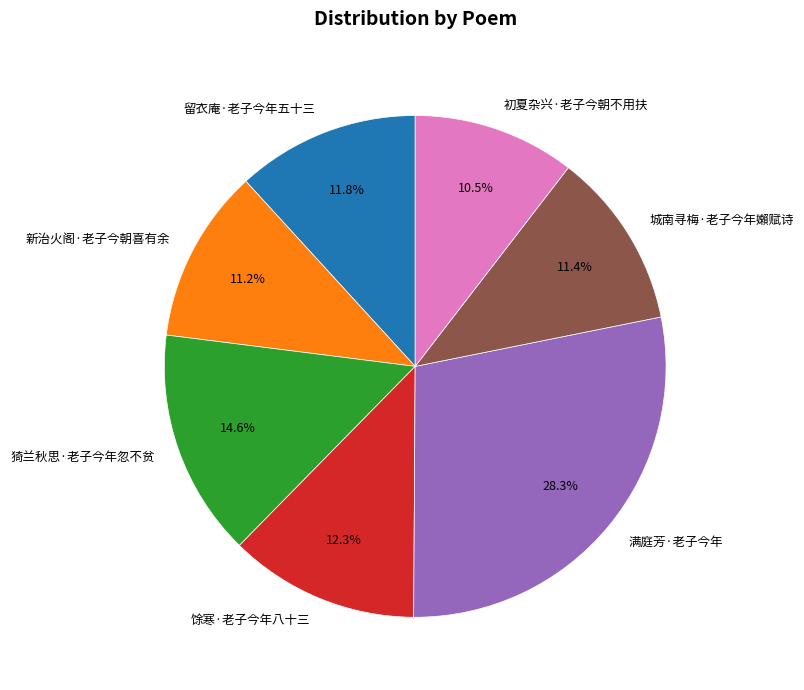

To the nearest percent, what is the combined percentage of 城南寻梅·老子今年嬾赋诗 and 初夏杂兴·老子今朝不用扶?

22%